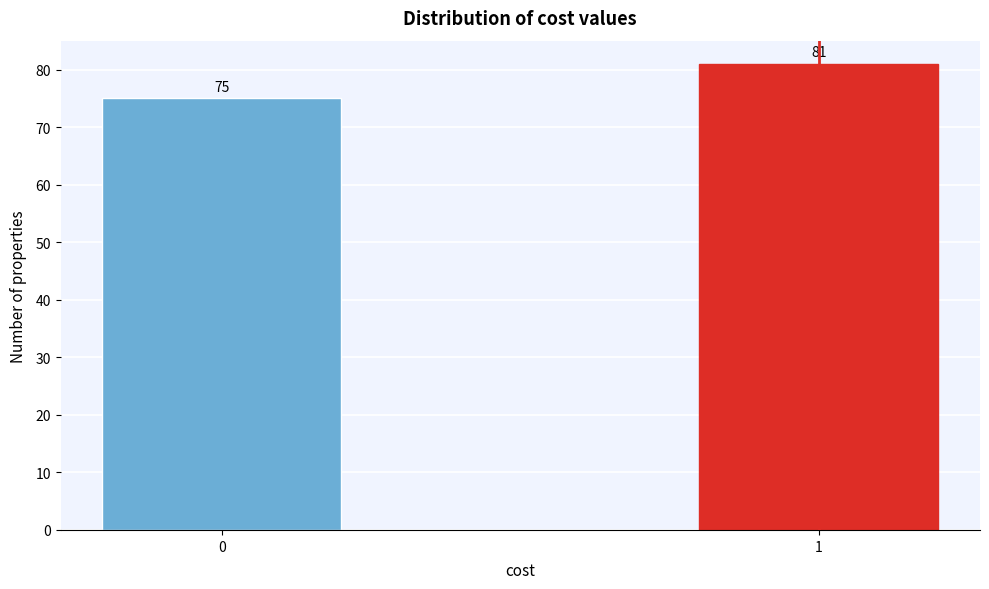

Reading right to left, extract all data points from this chart.

1=81	0=75